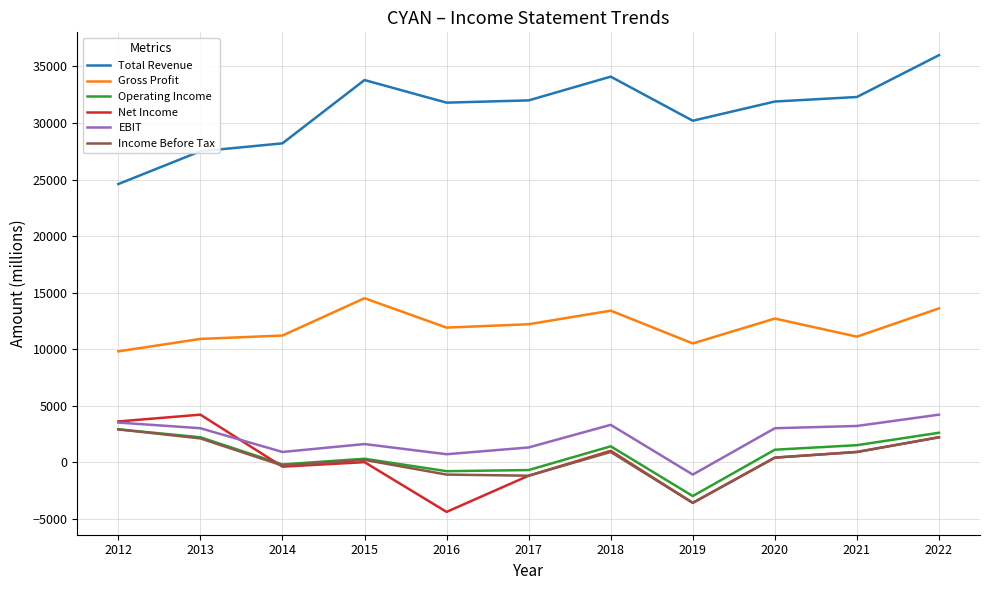

True or false: Total Revenue and EBIT cross at least once.

False